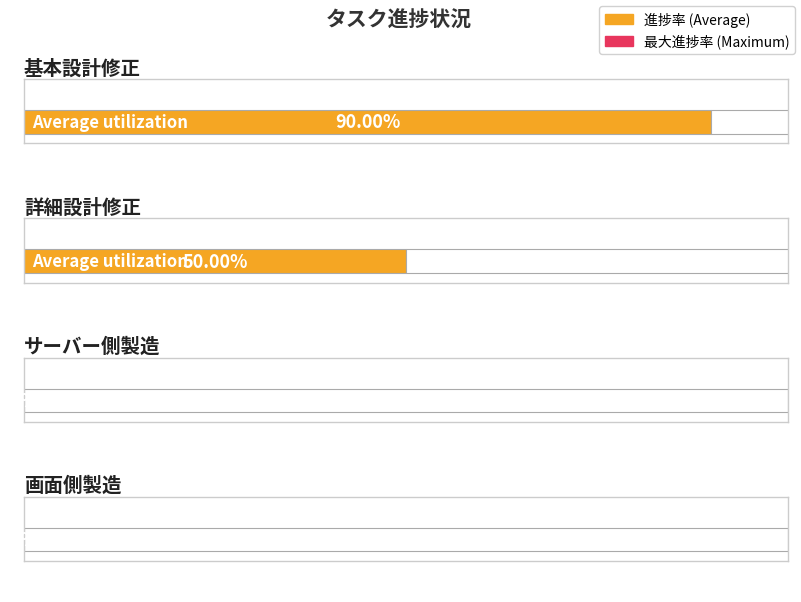

Which category has the lowest value in the 進捗率 series?

サーバー側製造